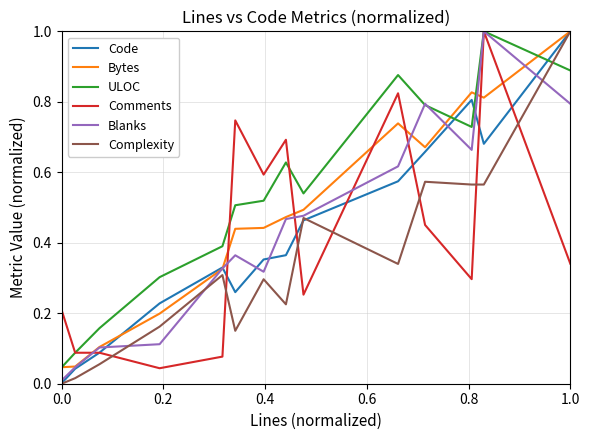

Which series ends up on top after the final intersection of Code and ULOC?

Code